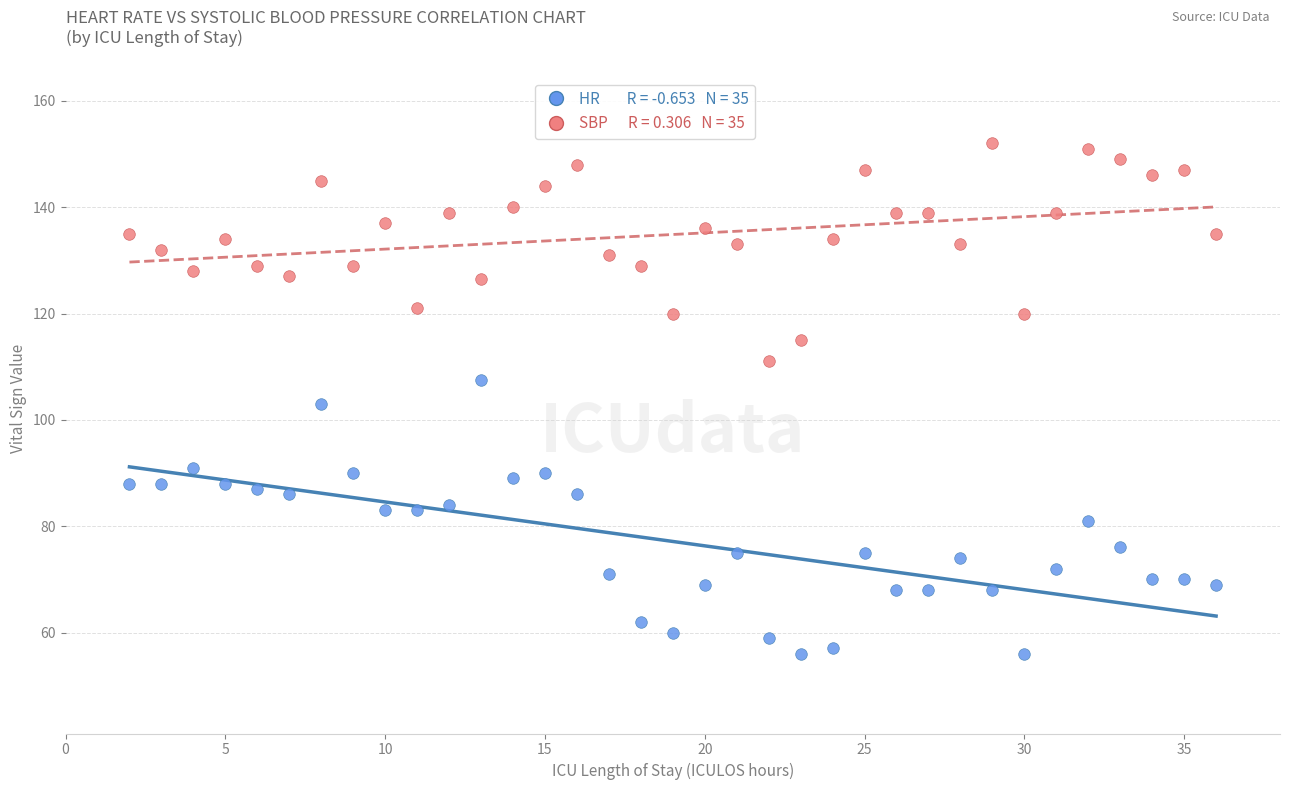

Across all data points, what is the range of X values (max minus min)?

34.0